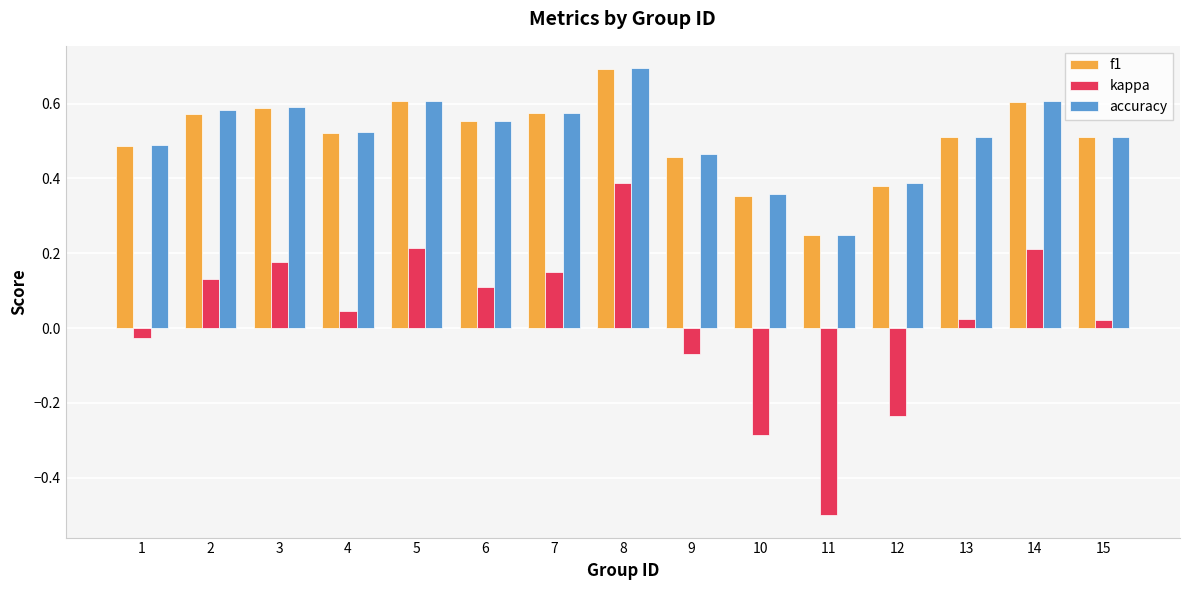

Which series changed the most between 3 and 9?

kappa